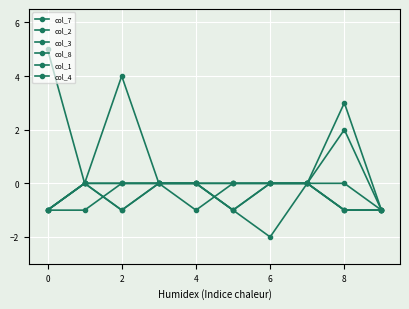

Where do col_1 and col_2 first cross each other?

6 and 8